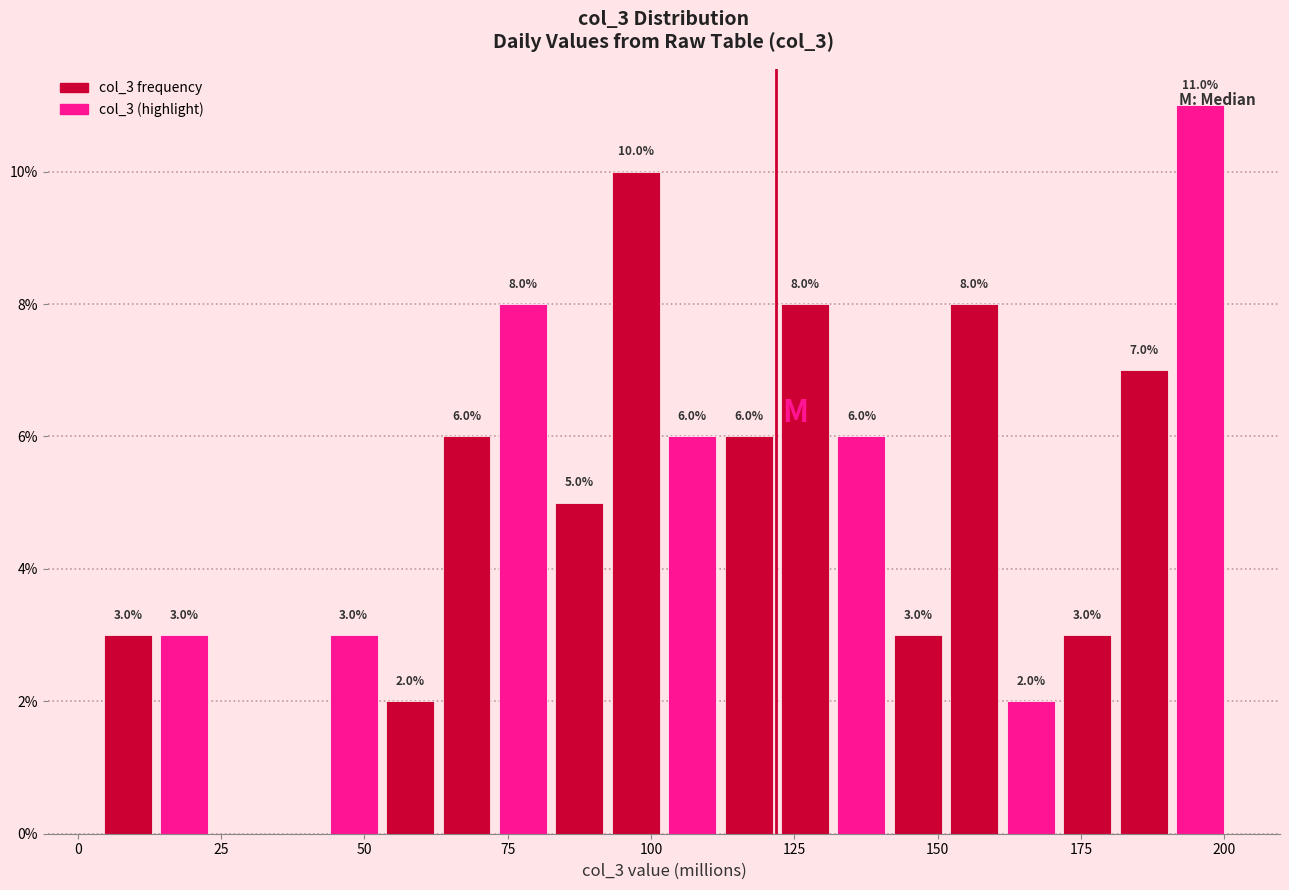

Read against the x-axis, roughly where is the centre of the tallest bar?

195